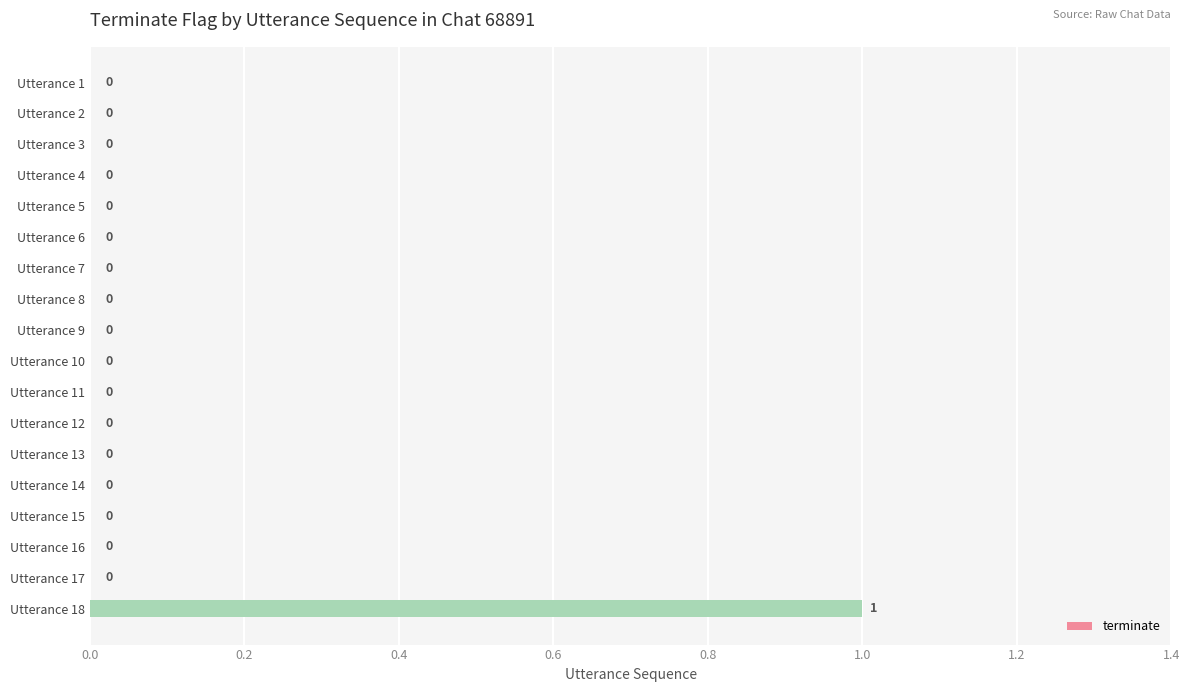

Reading top to bottom, list all the values displayed in this chart.

Utterance 1=0	Utterance 2=0	Utterance 3=0	Utterance 4=0	Utterance 5=0	Utterance 6=0	Utterance 7=0	Utterance 8=0	Utterance 9=0	Utterance 10=0	Utterance 11=0	Utterance 12=0	Utterance 13=0	Utterance 14=0	Utterance 15=0	Utterance 16=0	Utterance 17=0	Utterance 18=1